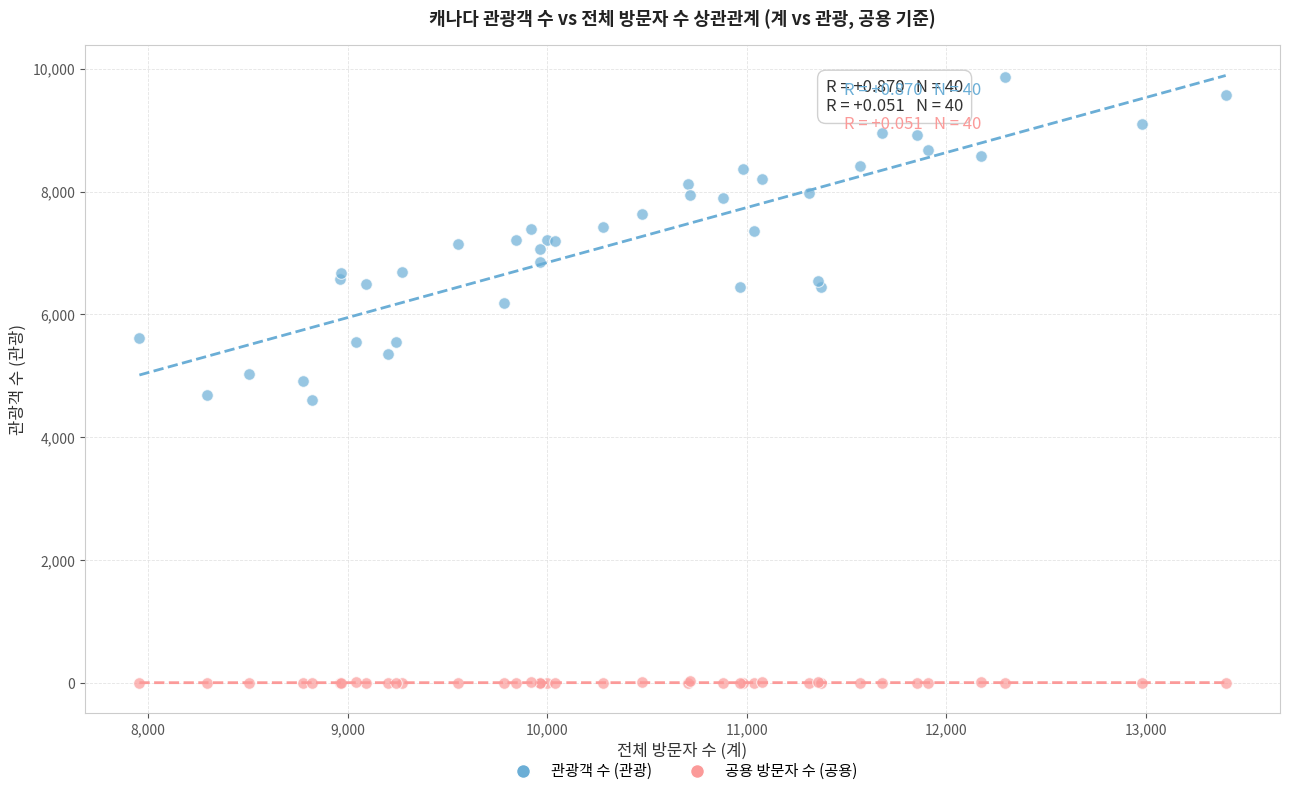

Which series reaches the maximum Y coordinate?

관광객 수 (관광)